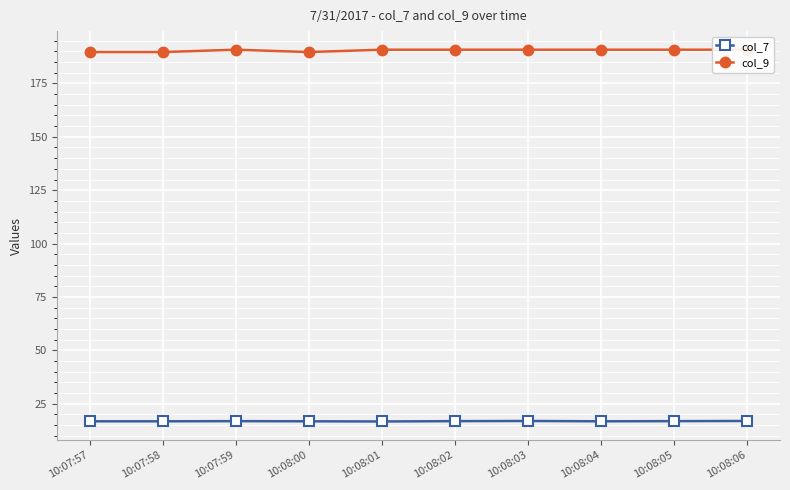

Between 10:07:57 and 10:08:06, which series saw the biggest shift?

col_9